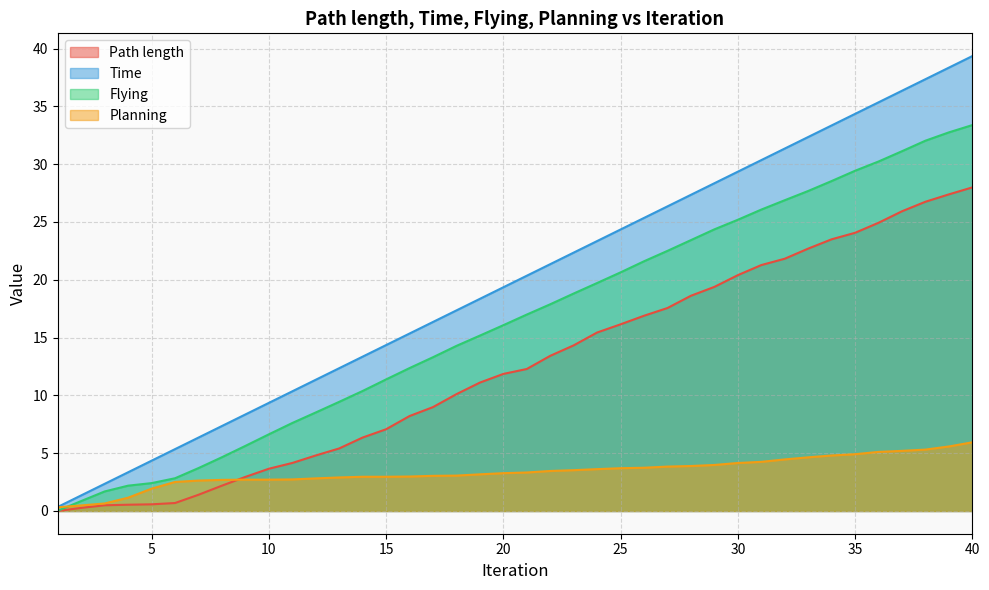

Rank the series at 12 from highest to lowest value.

Time, Flying, Path length, Planning